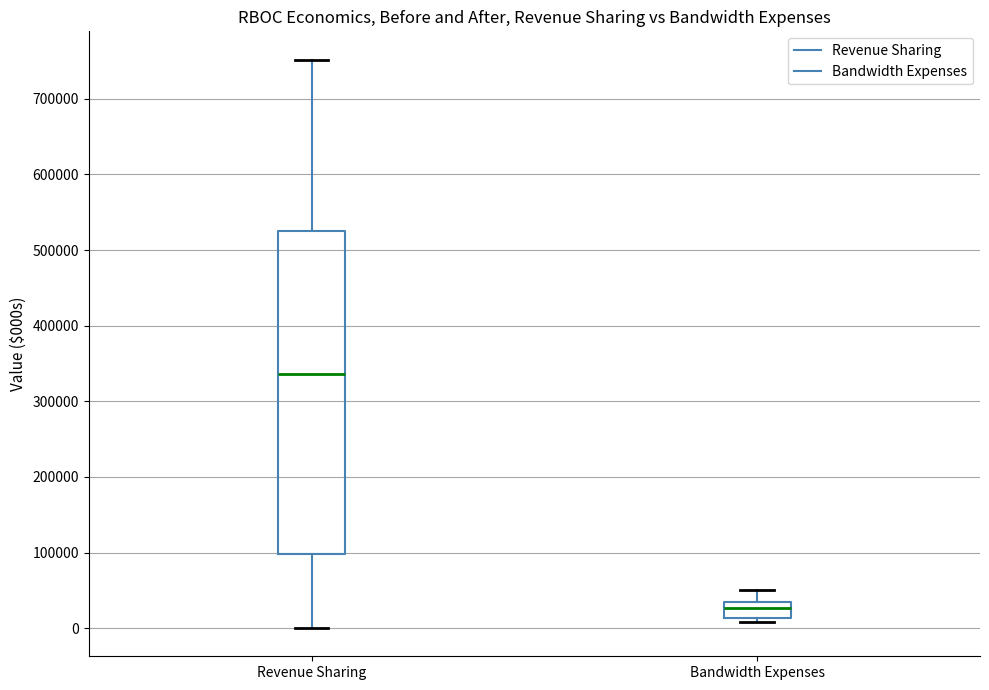

Reading left to right, read every box against the y-axis: the position of its median line, the range the box covers, and the ends of its whiskers. The values are not printed on the chart, so give them approximately, as read against the axis.

Revenue Sharing: median 340000, box 100000 to 530000, whiskers 0 to 750000
Bandwidth Expenses: median 30000 (inside the box), box 10000 to 30000, whiskers 10000 (just below the box's lower edge) to 50000